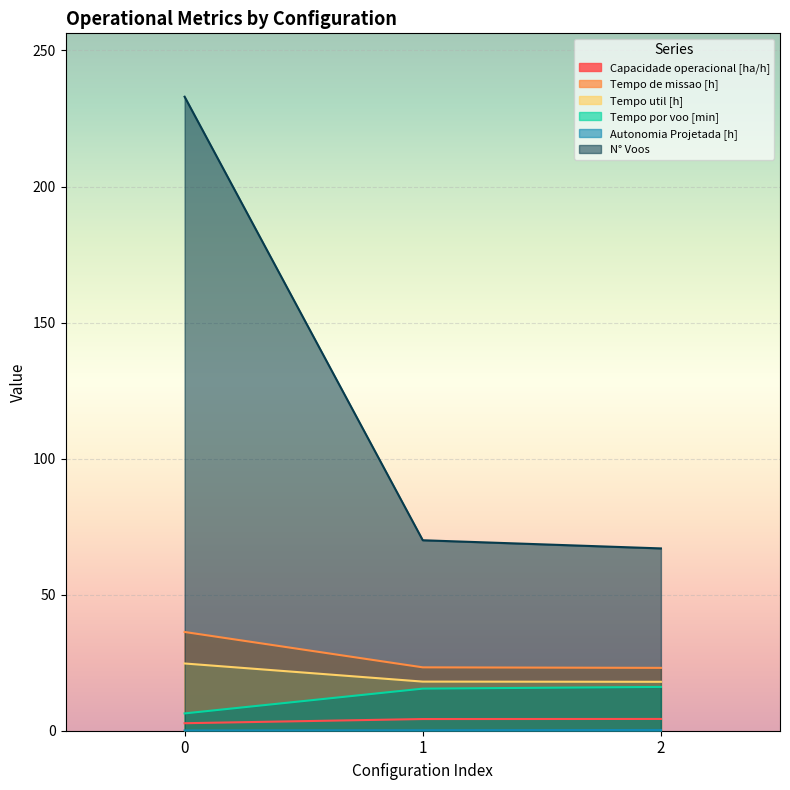

What is the maximum value shown in the chart?

233.0